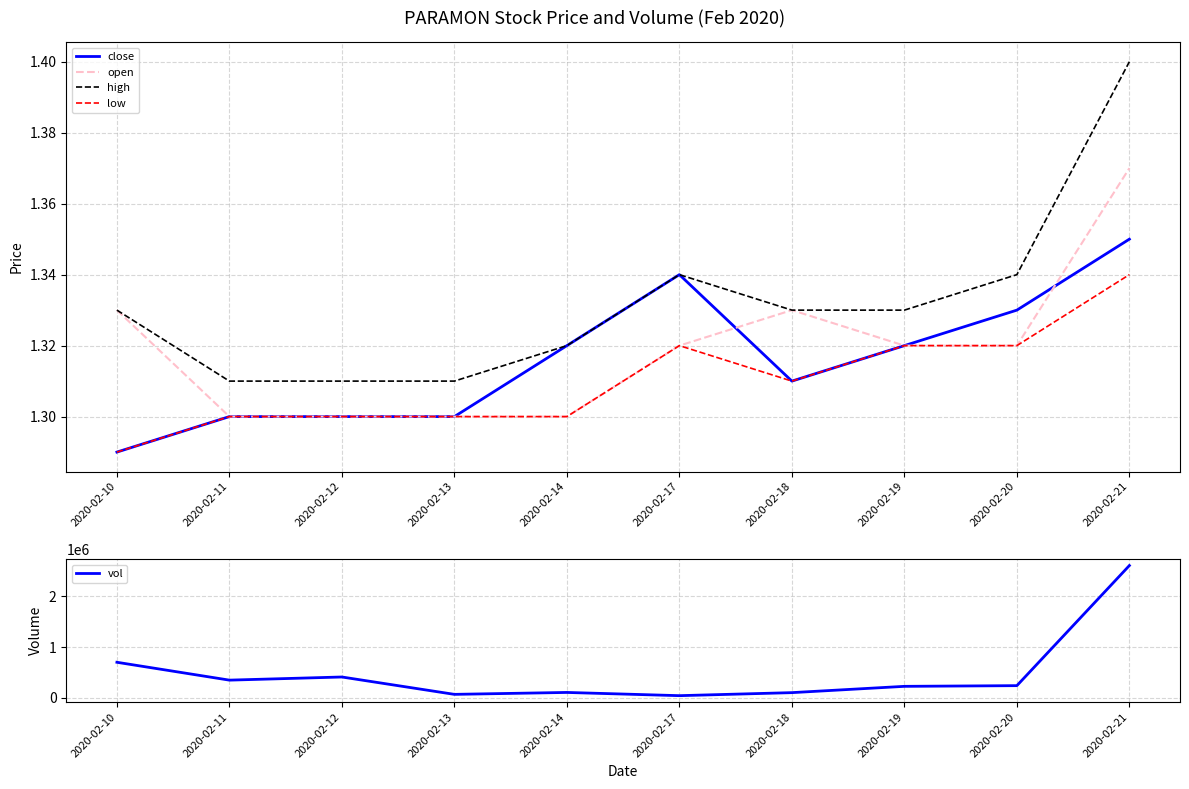

How many lines are shown in the chart?

5